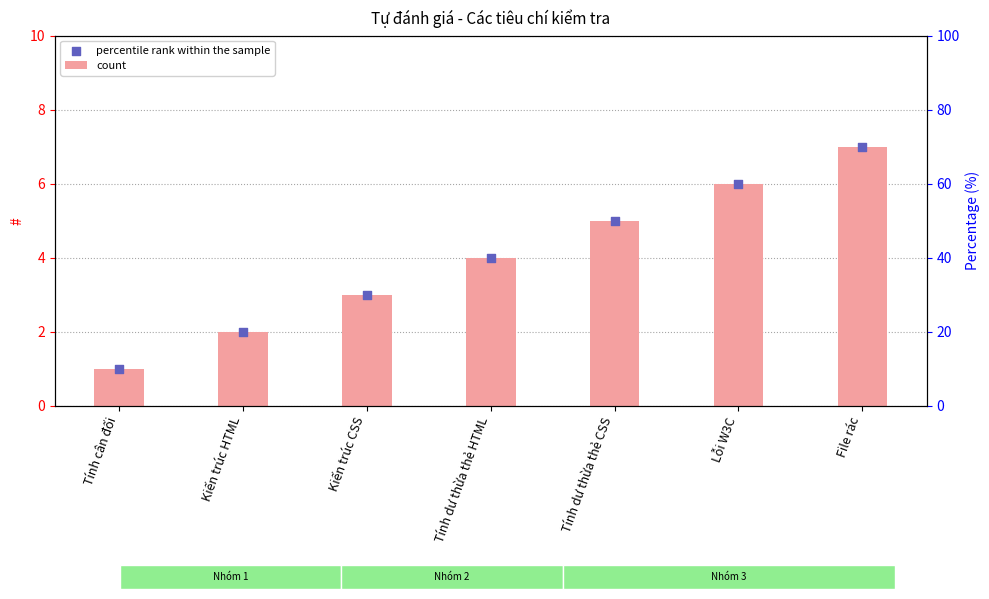

Which series has the largest total across all categories?

count